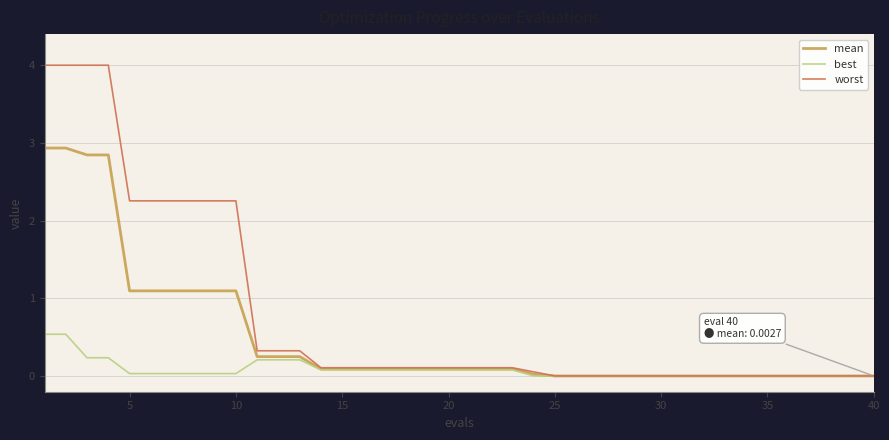

Which series has the largest total across all categories?

worst